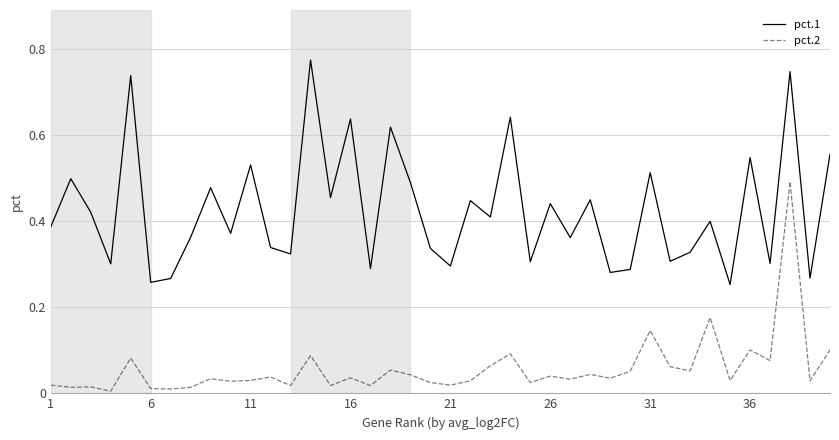

Rank the series by their maximum value, from highest to lowest.

pct.1, pct.2